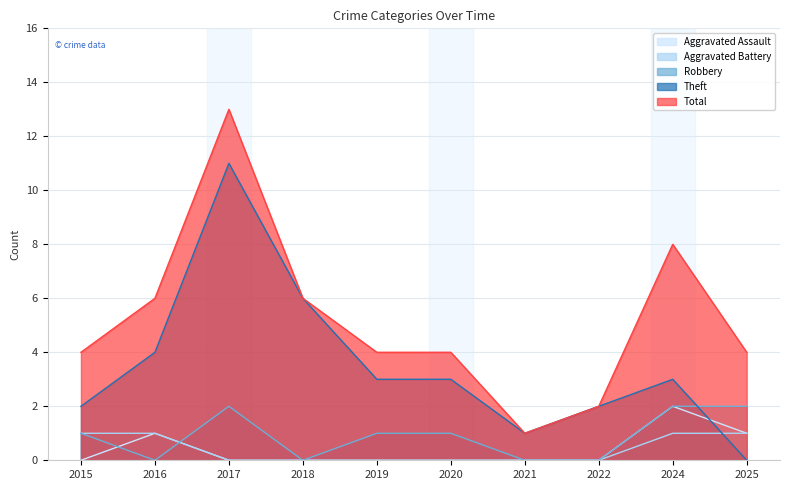

Is it true that Theft equals 4 at 2018?

False